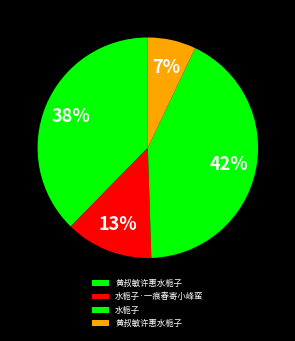

To the nearest percent, what is the average slice percentage?

25%